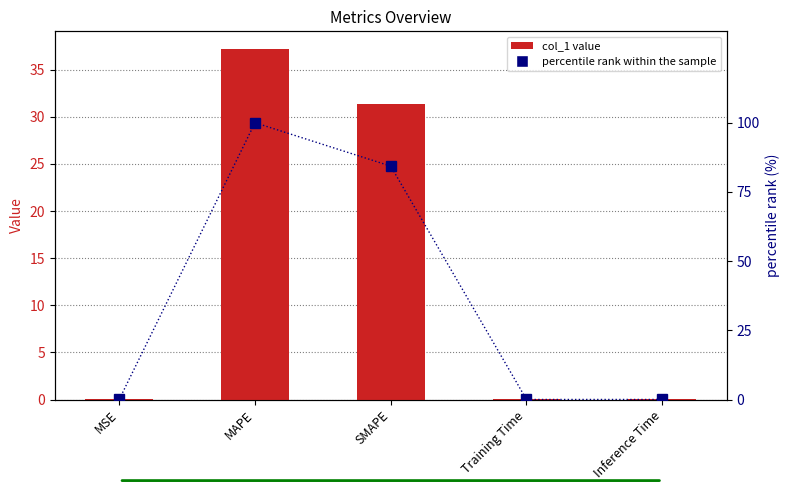

At which category is the sum across all series the highest?

MAPE